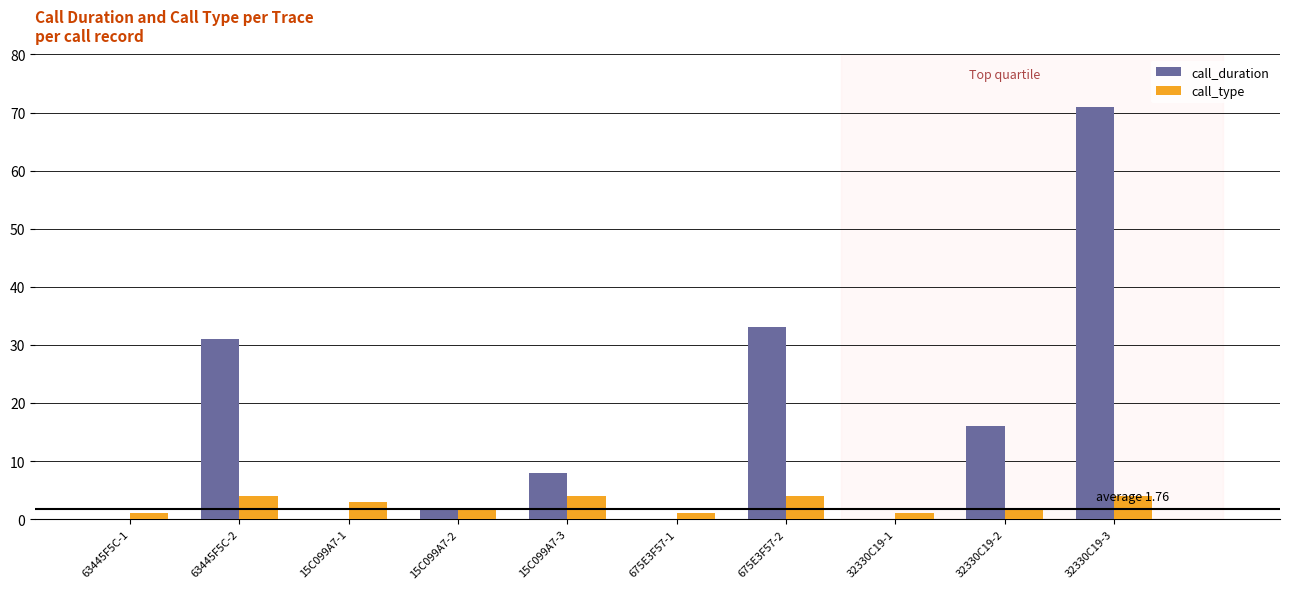

Count the number of categories in the chart.

10